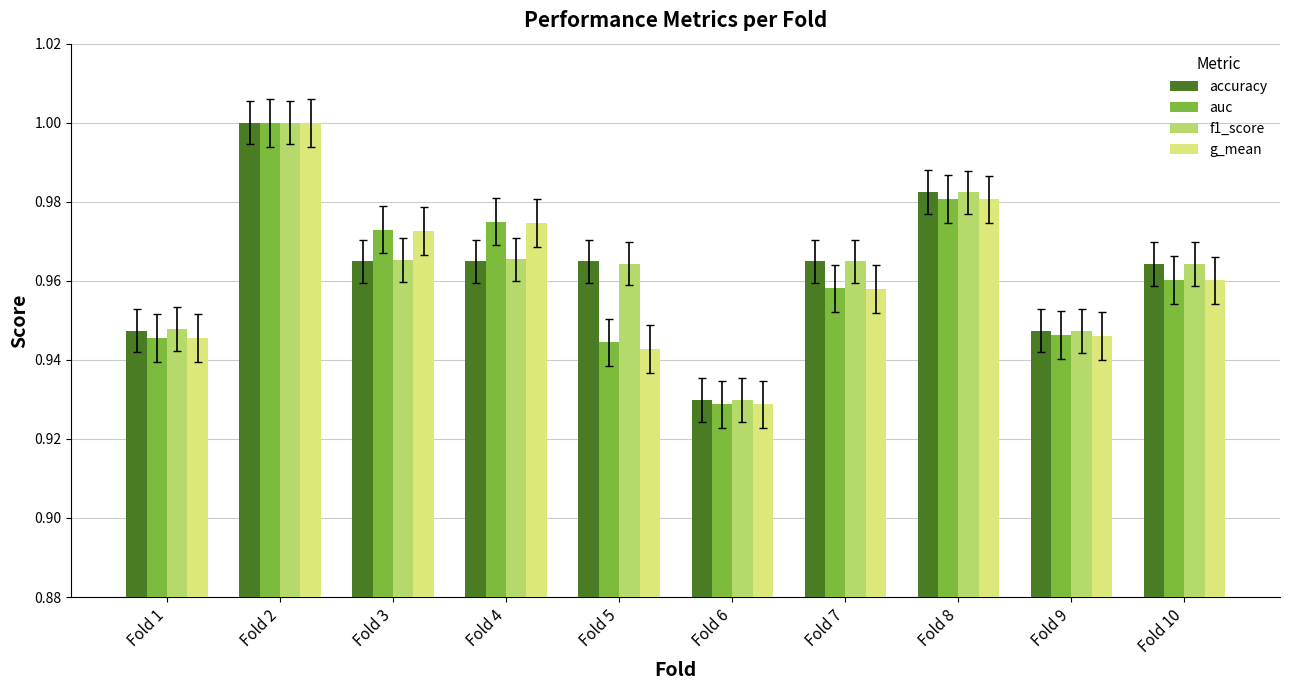

At which label does f1_score reach its minimum?

Fold 6